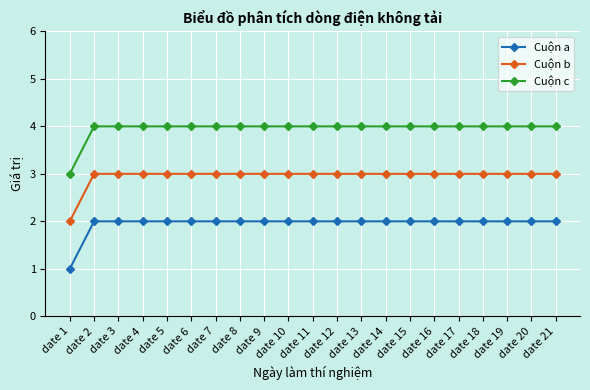

What is the value of the Cuộn c point at the 3rd from the left?

4